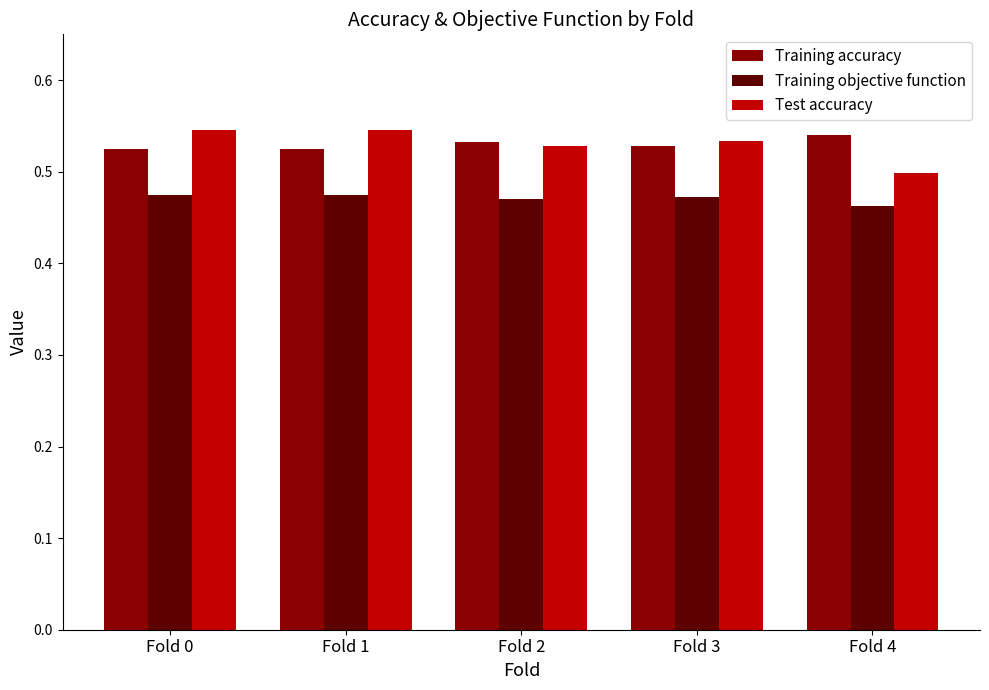

Count the Training objective function values in the range 0 to 1.

5